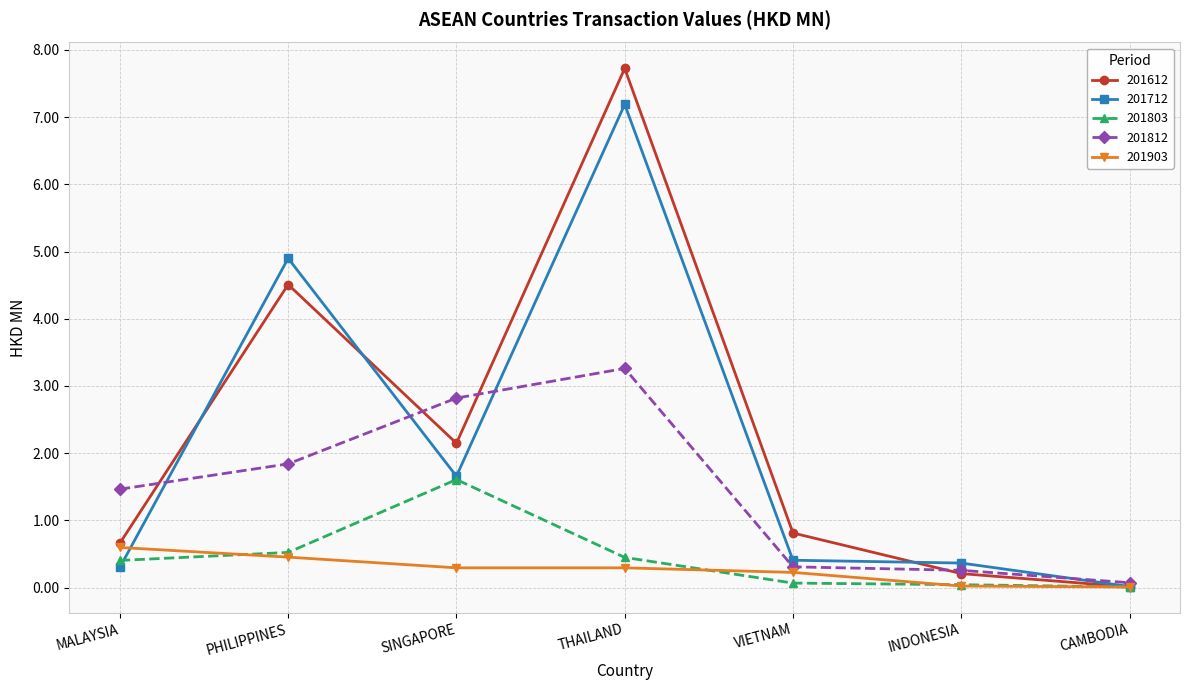

Rank the series by their maximum value, from lowest to highest.

201903, 201803, 201812, 201712, 201612